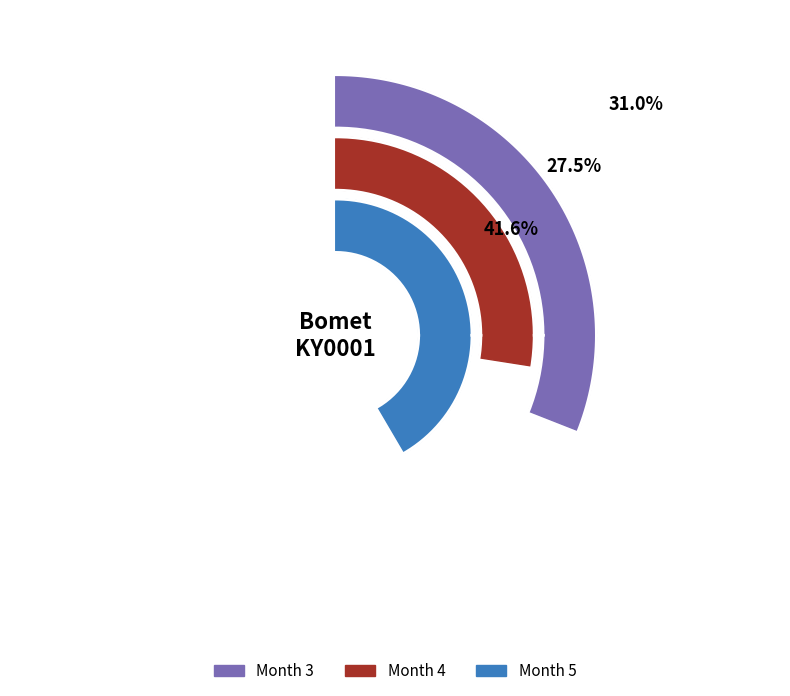

What percentage is the 4 slice, to the nearest percent?

27%